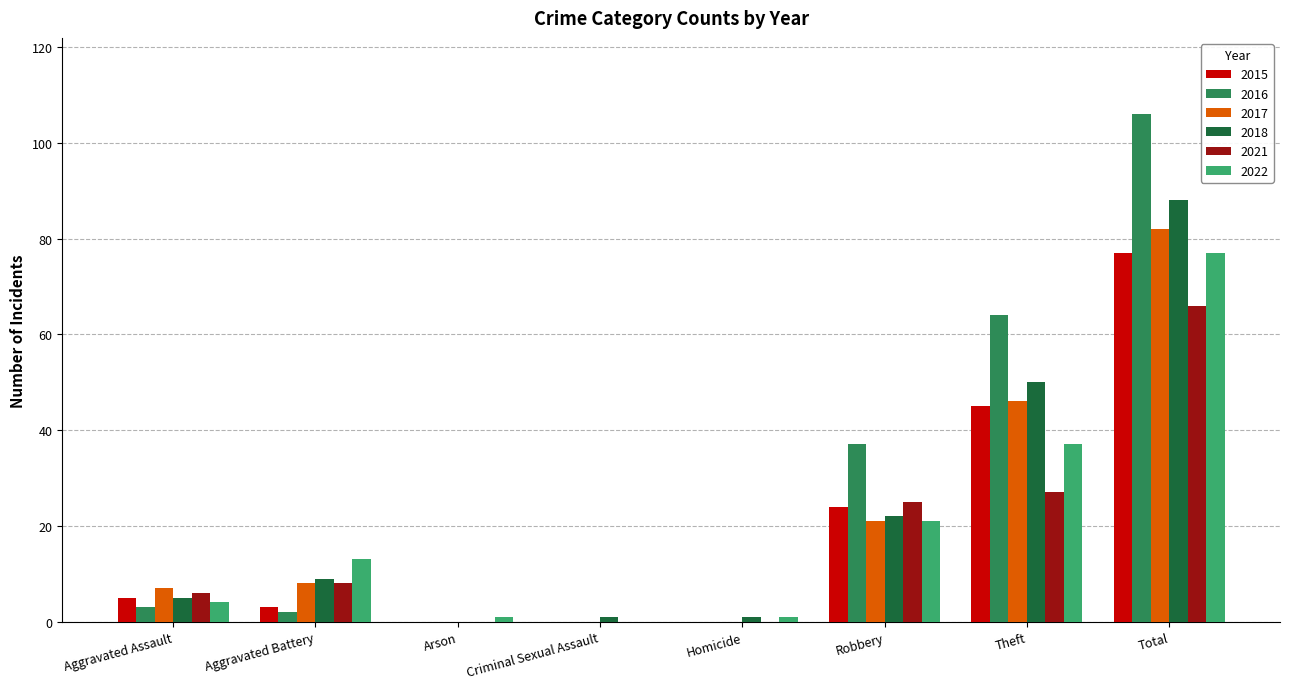

What are all the series names shown in the legend?

2015, 2016, 2017, 2018, 2021, 2022